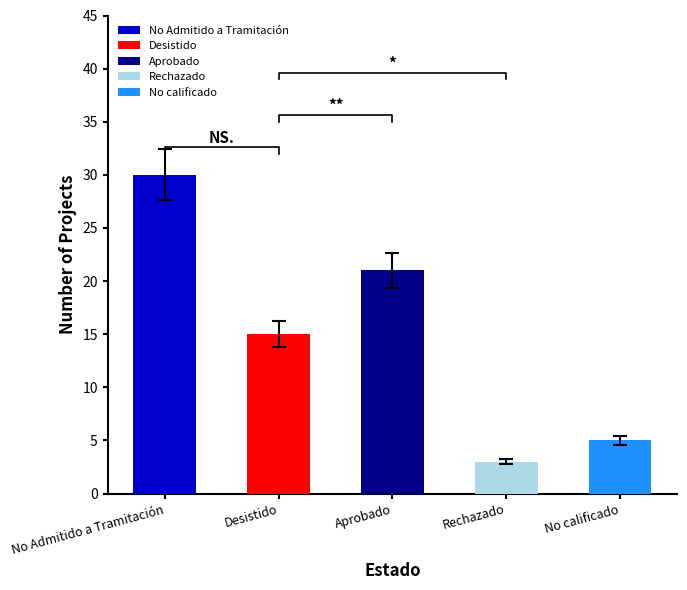

Does the chart contain stacked bars?

No